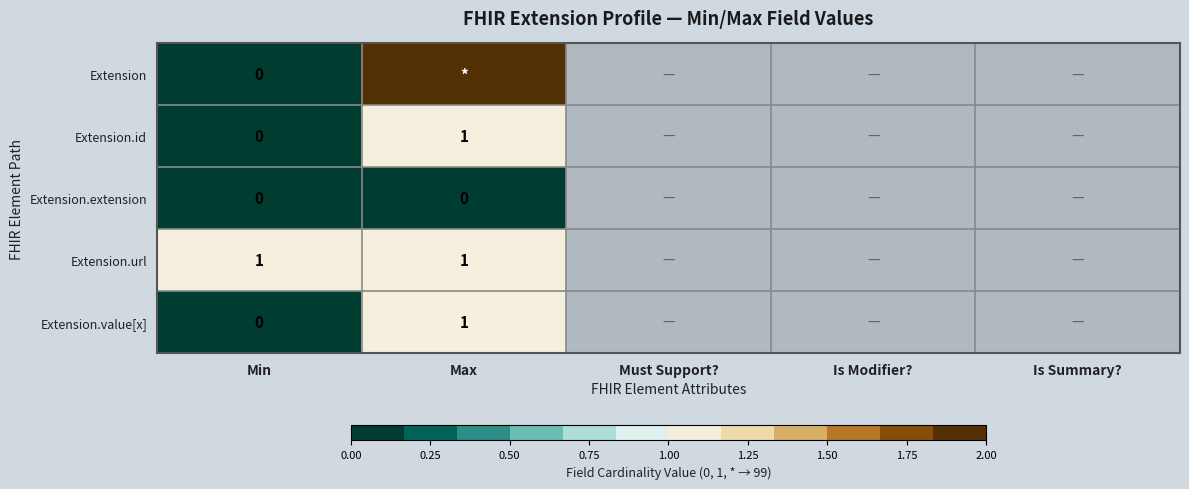

Is the value of Extension.url at Min greater than the value of Extension.id at Min?

Yes